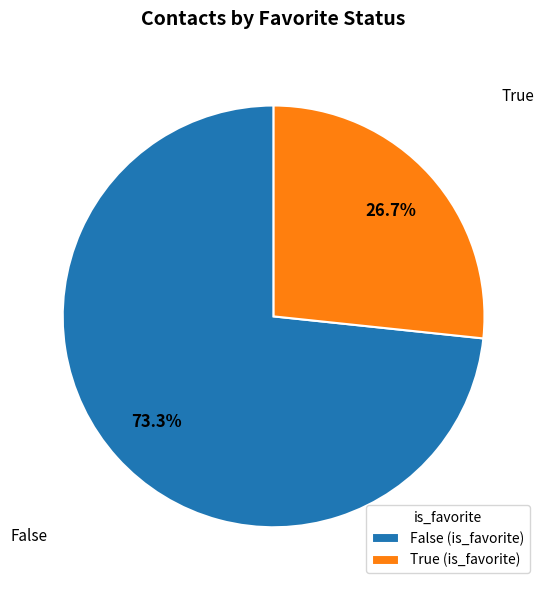

To the nearest percent, what portion does False represent?

73%